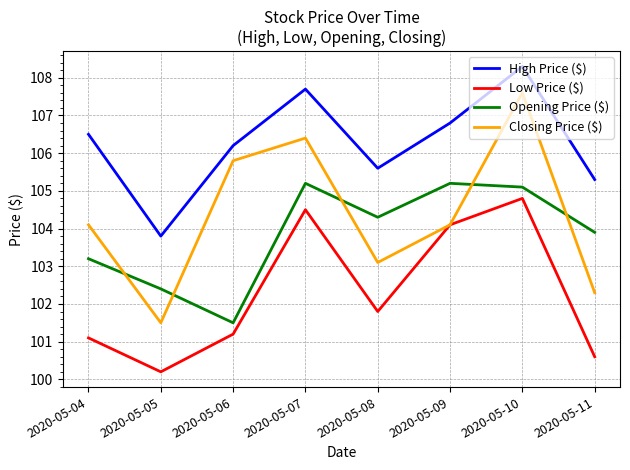

How many times do Opening Price ($) and Closing Price ($) cross each other?

5